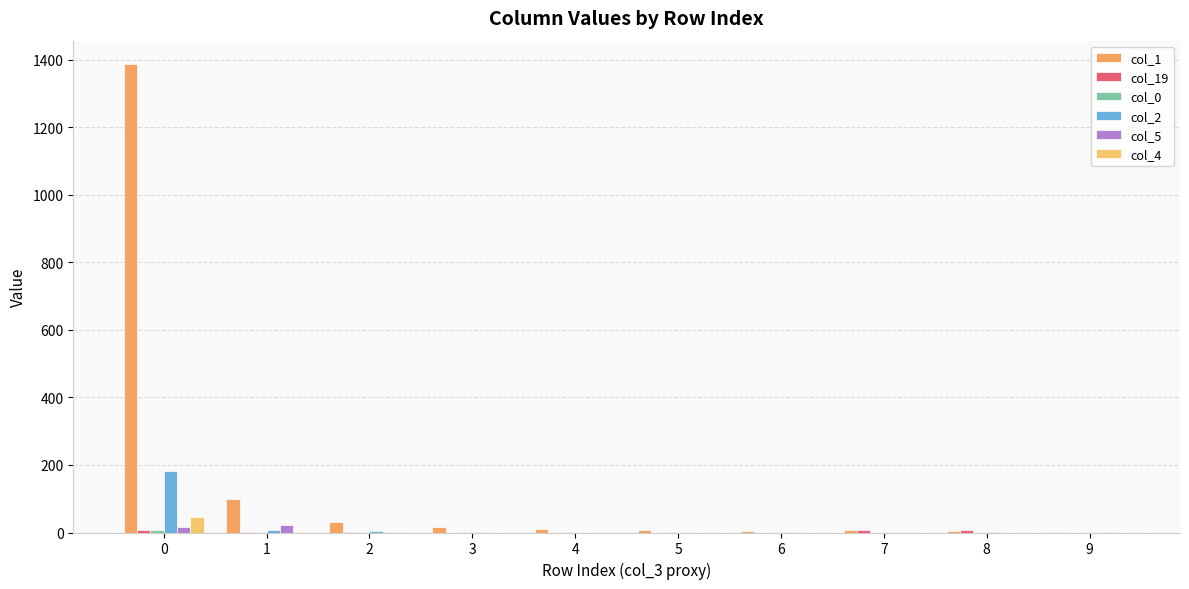

Which series has the largest total across all categories?

col_1